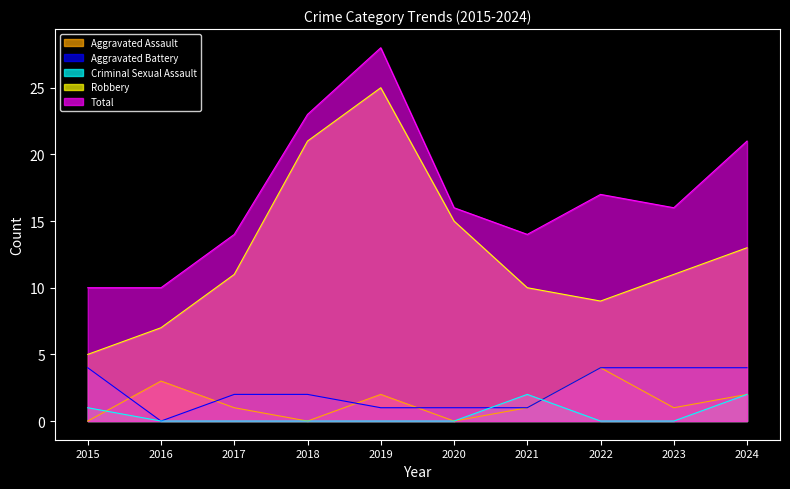

At which category is the sum across all series the highest?

2019